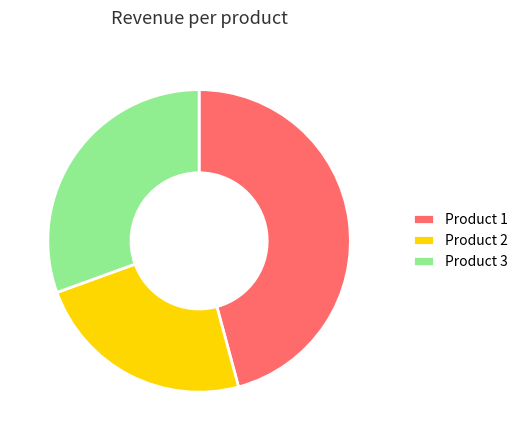

Does any single category account for the majority?

No